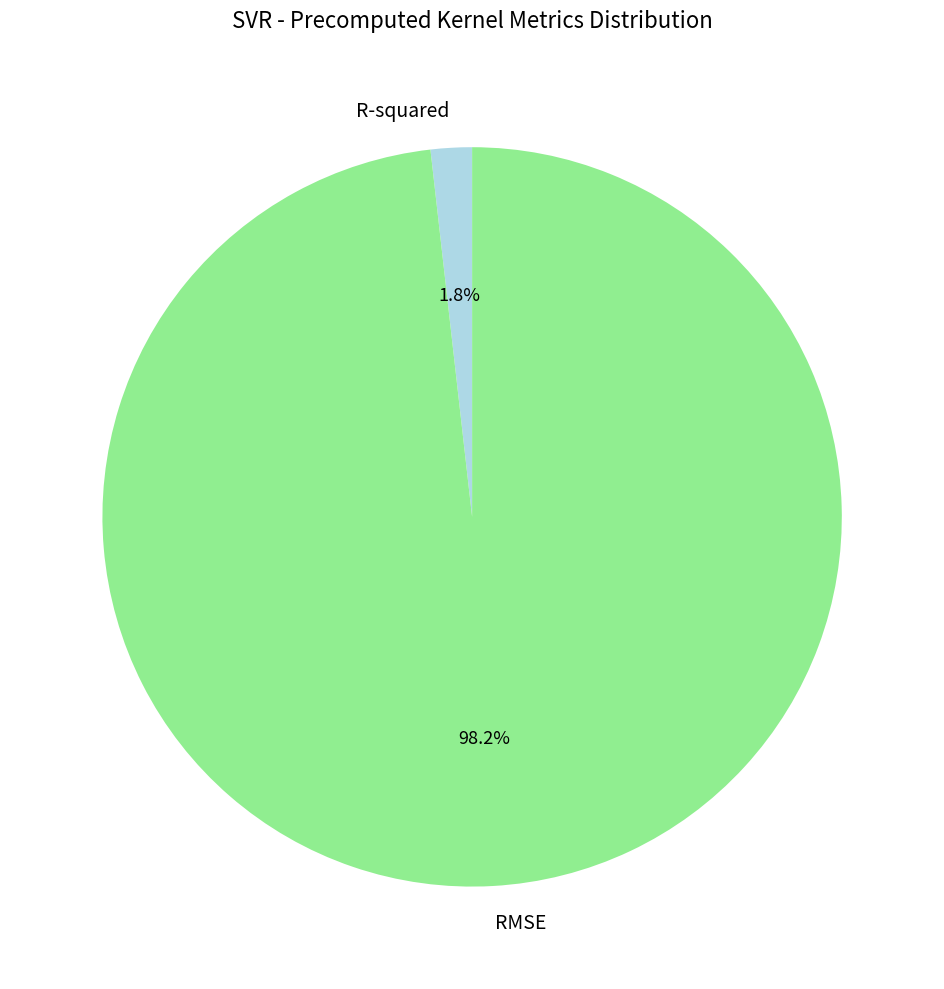

To the nearest percent, what is the difference between the largest and smallest slice percentages?

96%